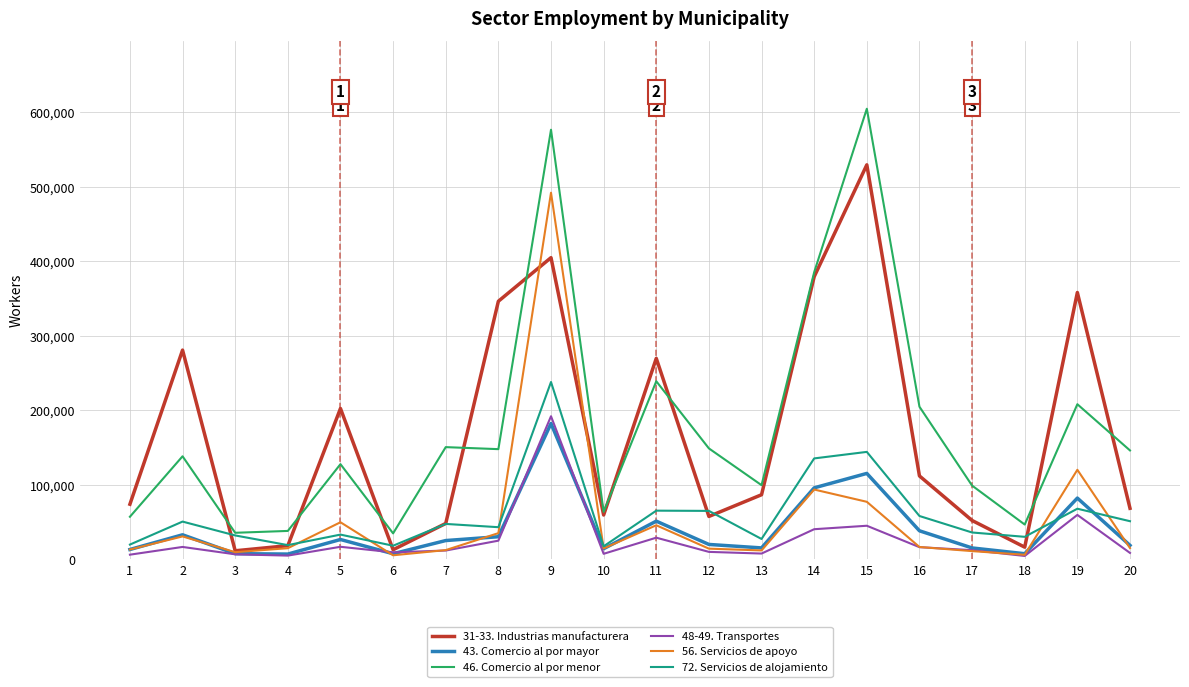

True or false: 31-33. Industrias manufacturera has more than 1 points higher than both neighbors.

True